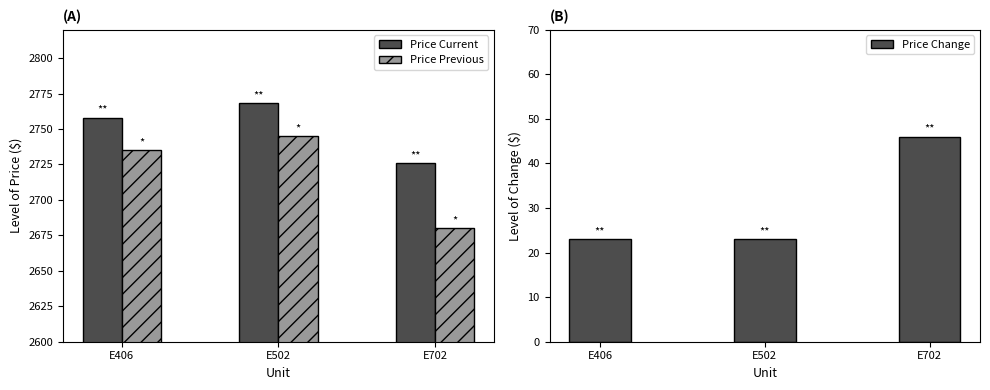

At which category is the sum across all series the highest?

E502